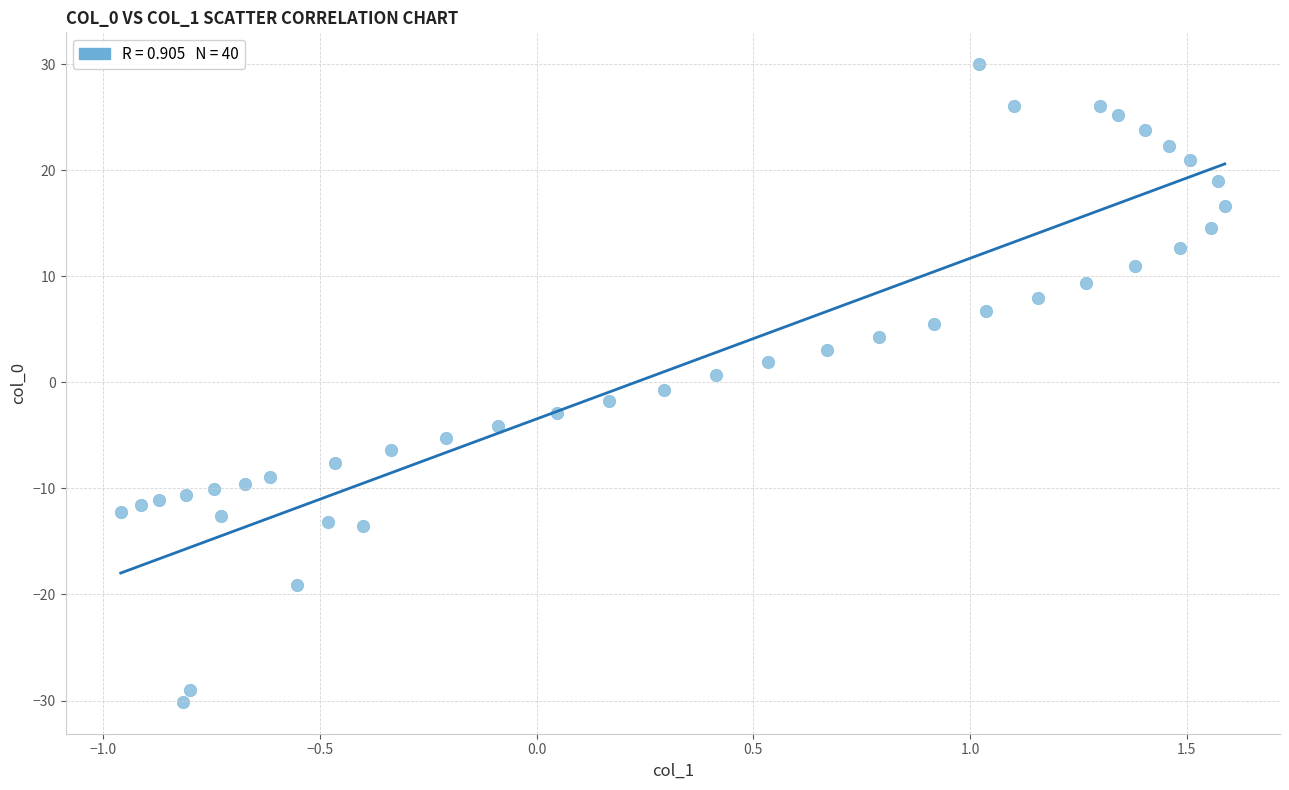

What is the range of Y values (max minus min)?

60.1